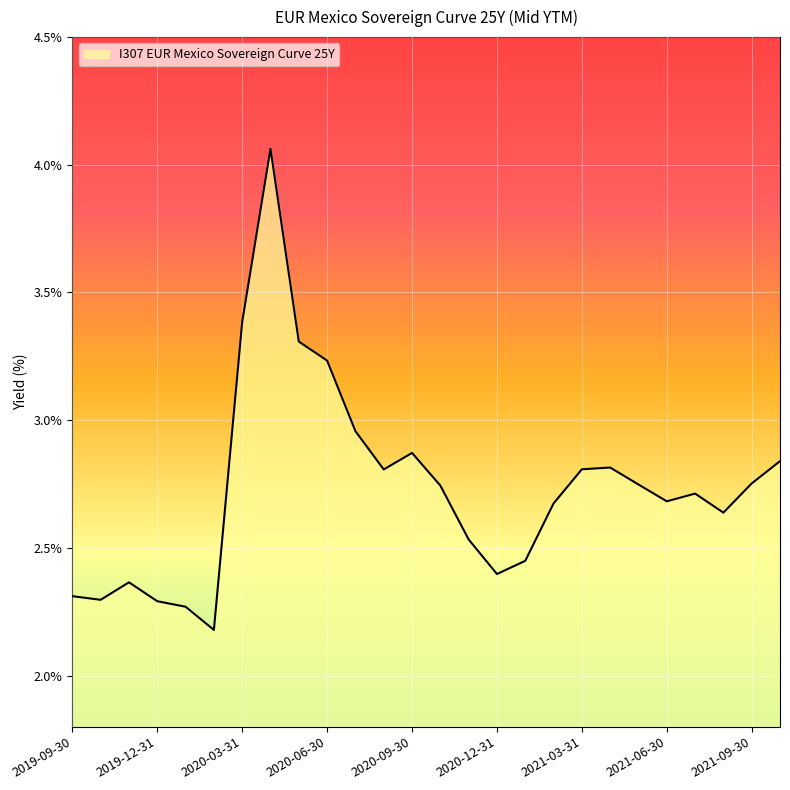

What is the smallest value displayed?

2.2